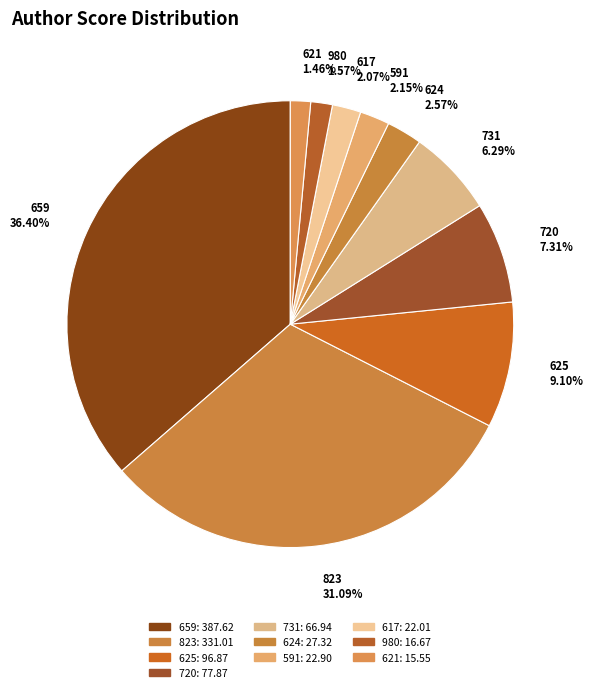

How many slices are in this pie chart?

10